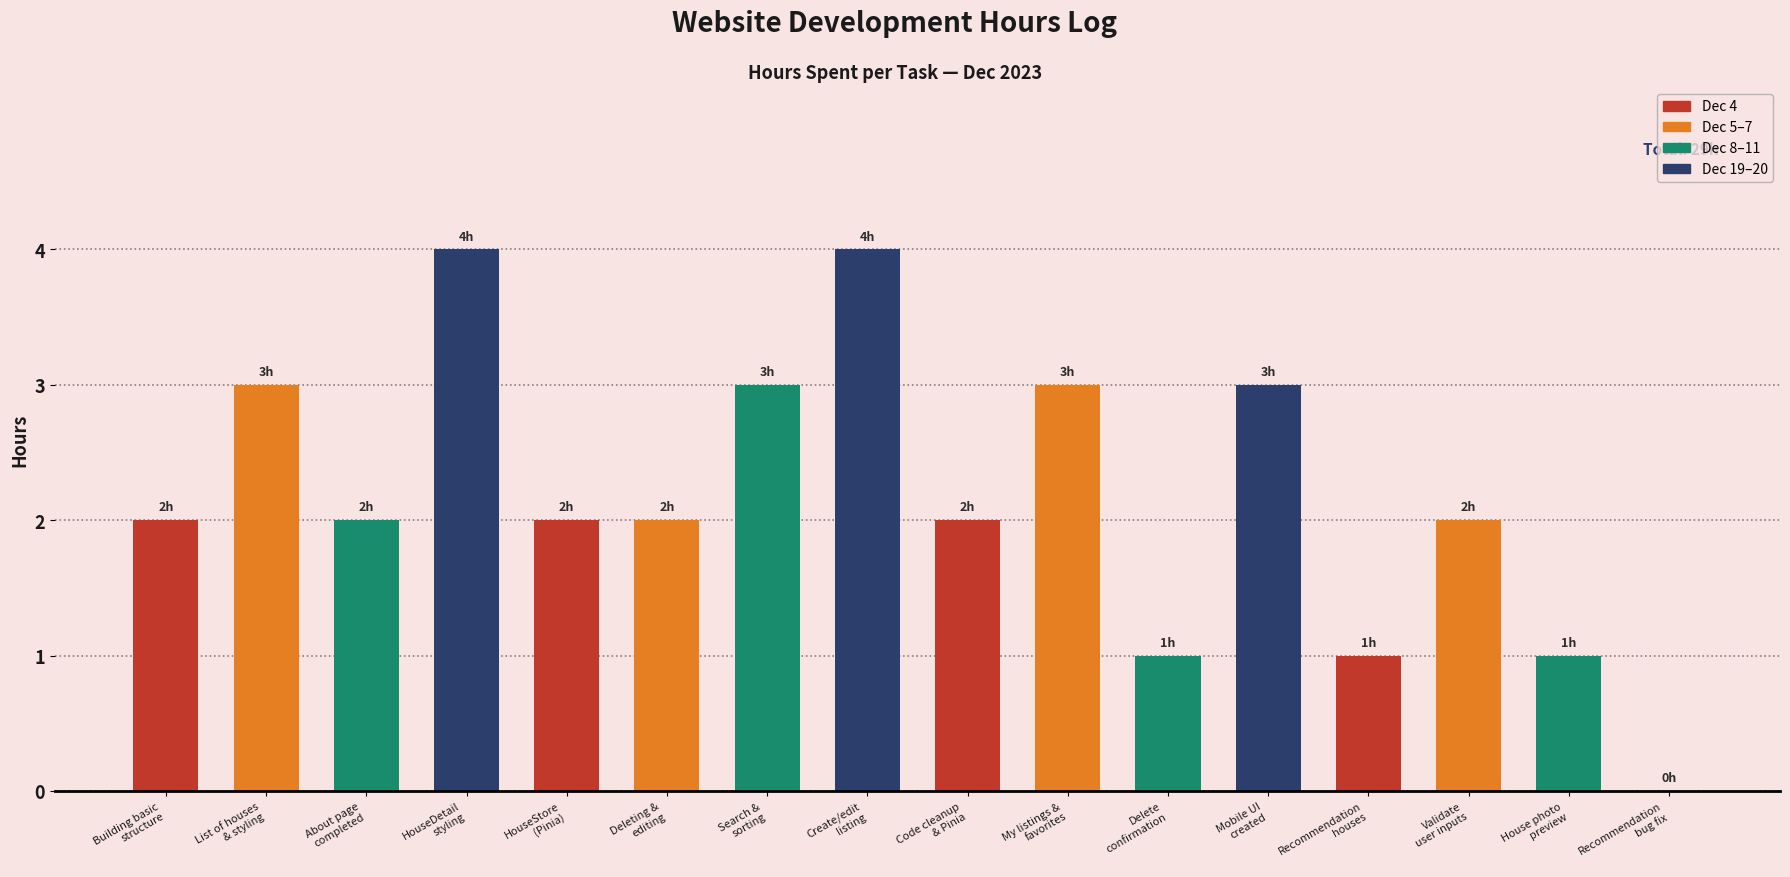

How many values are between 2 and 3?

10